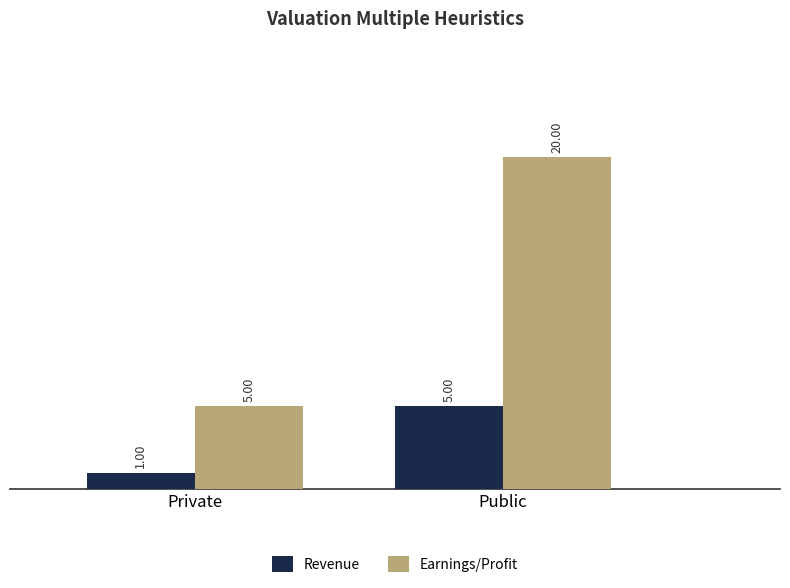

What is the total value across all series at Private?

6